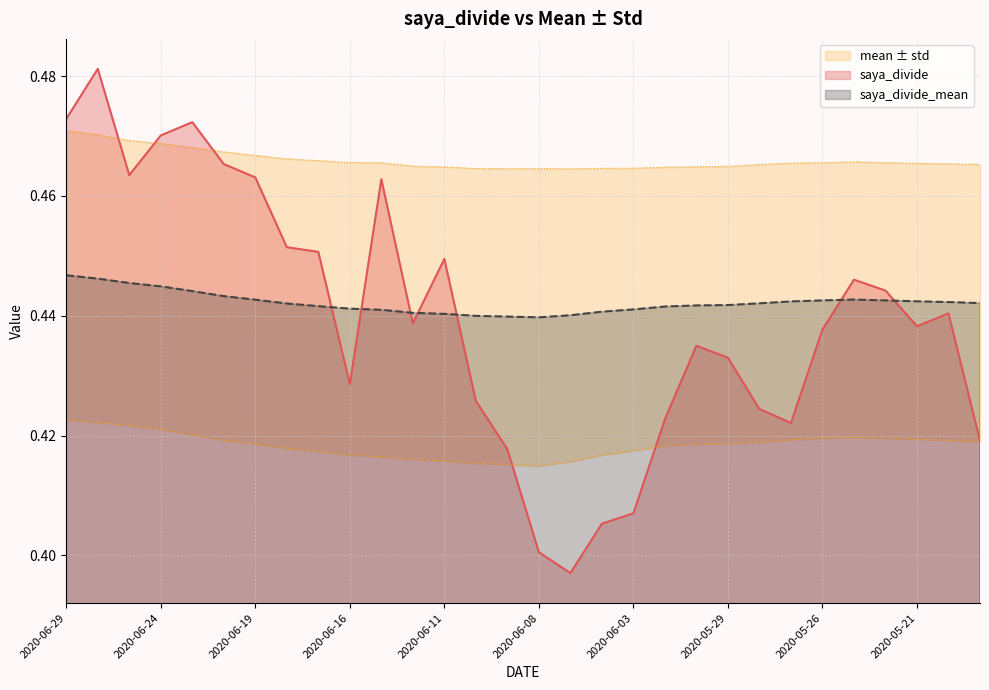

What is the label of the 9th point from the right?

2020-05-29